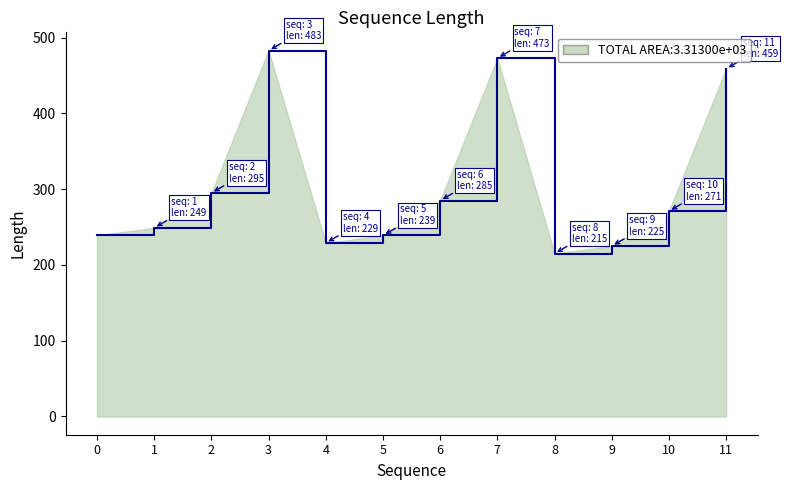

The value at 5 is 113. True or false?

False